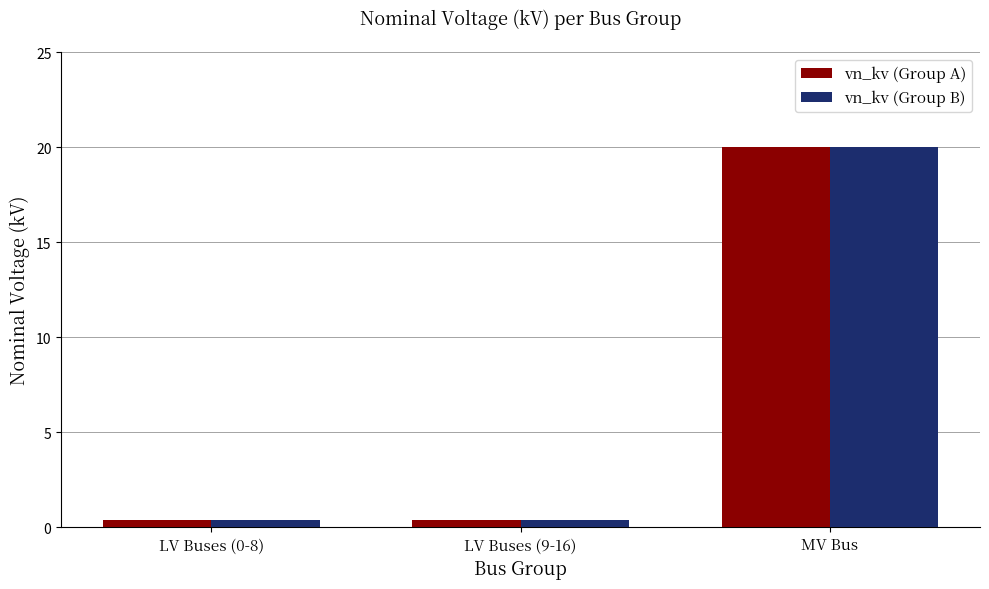

What is the sum of the vn_kv (Group B) values at MV Bus and LV Buses (9-16)?

20.4